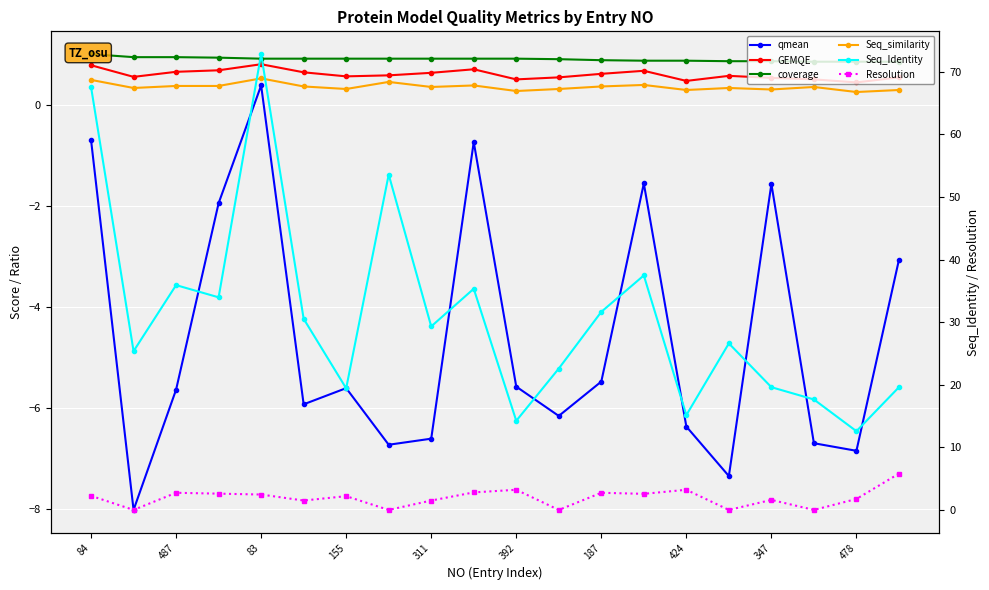

The value of Seq_similarity at 11 is 0.3. True or false?

True